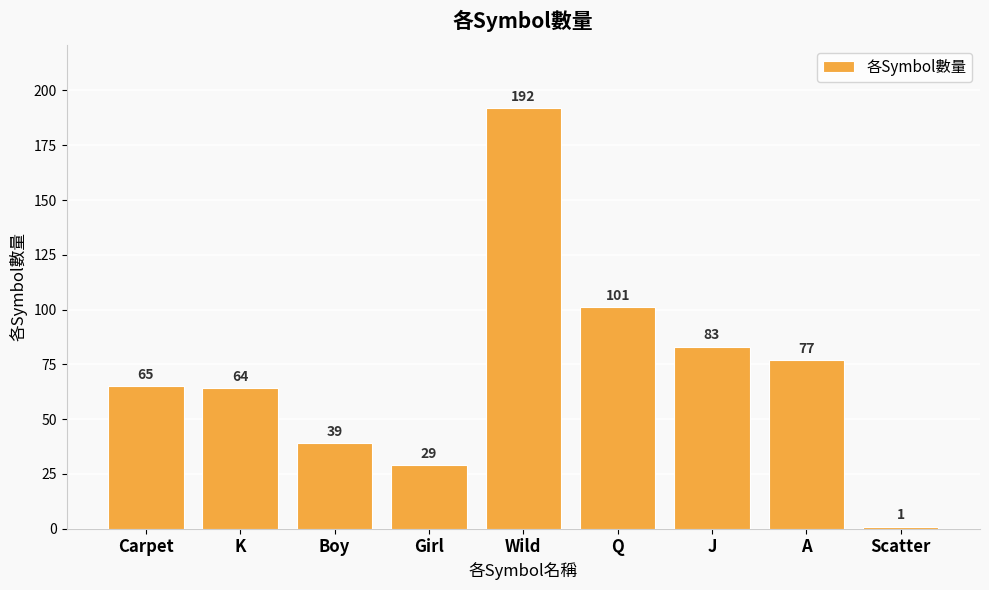

What is the greatest value displayed?

192